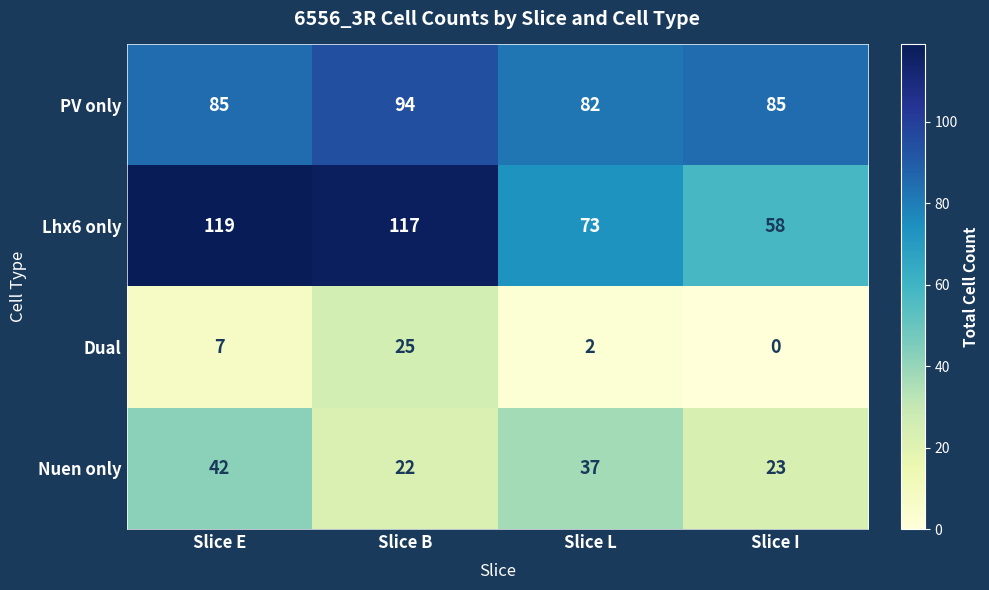

The Dual series shows -13 at Slice I. True or false?

False